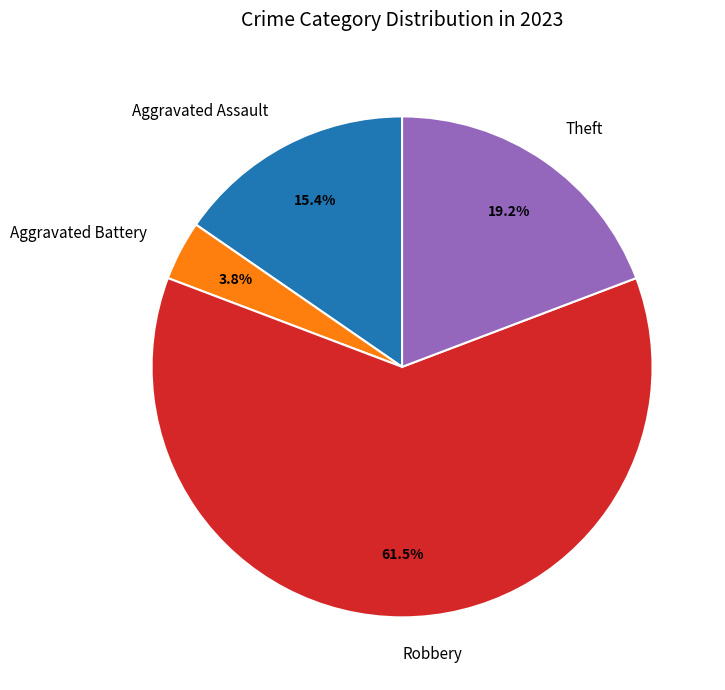

What percentage is the Theft slice, to the nearest percent?

19%